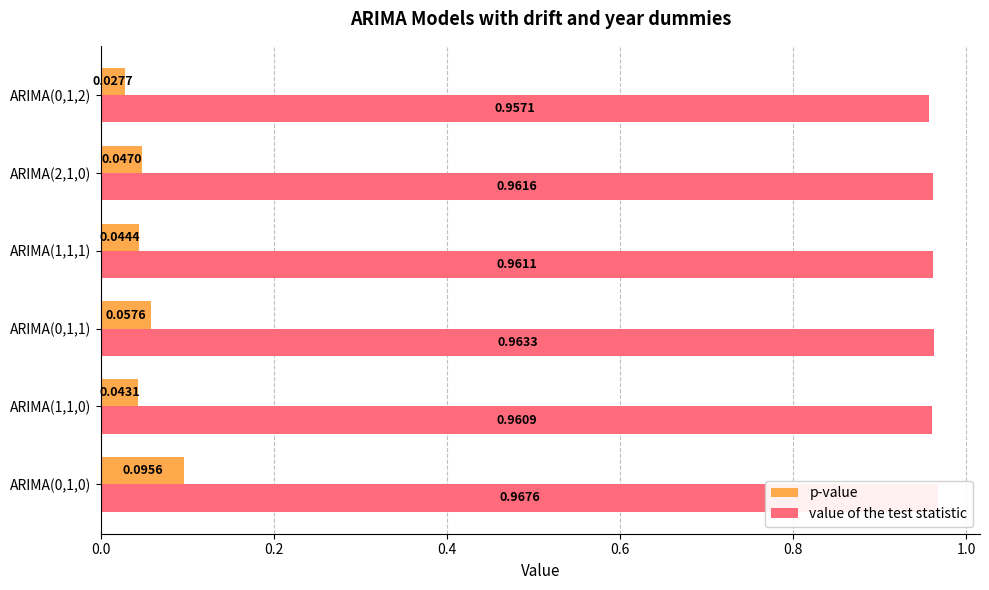

Are the bars grouped side by side (vs. stacked)?

Yes